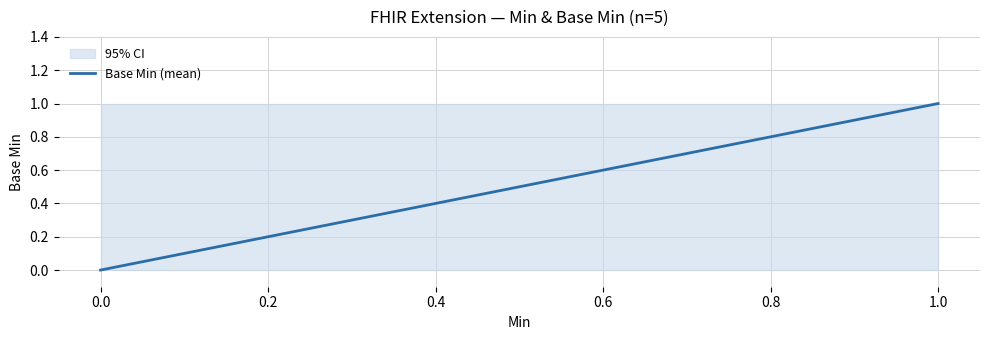

Rank the categories by ci_lower value from highest to lowest.

0, 0, 0, 1, 0